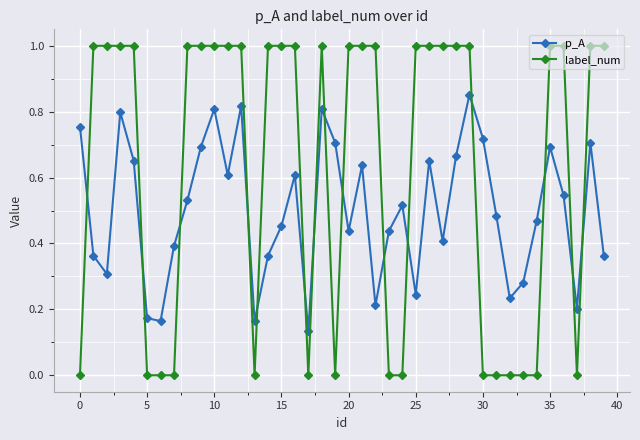

How many times do label_num and p_A cross each other?

15